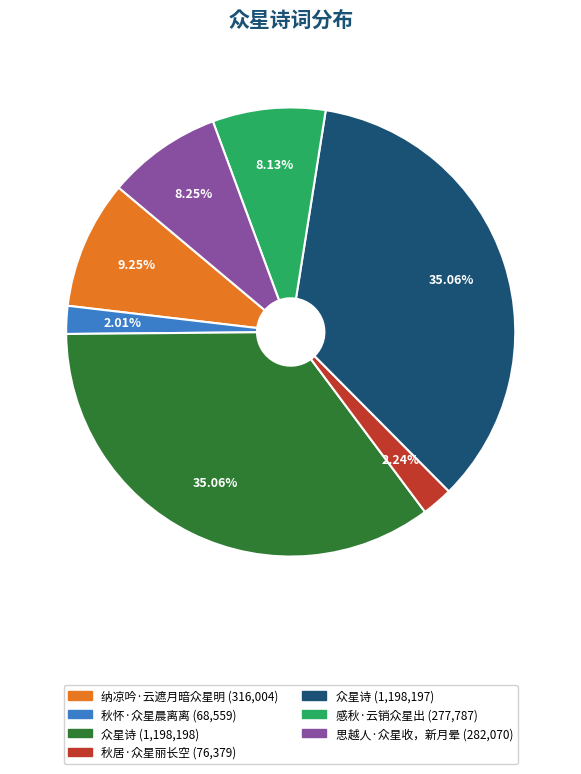

Does any single category account for the majority?

No